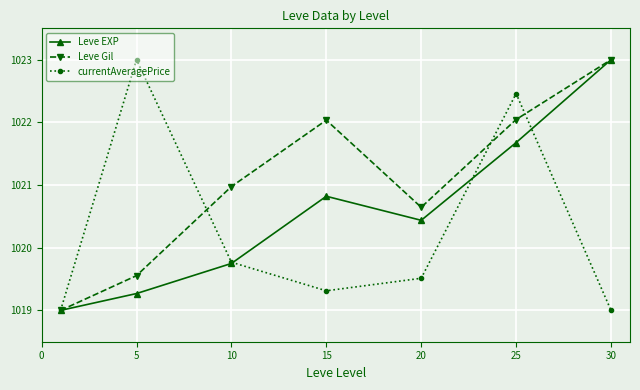

What is the minimum value for Leve Gil?

1019.0